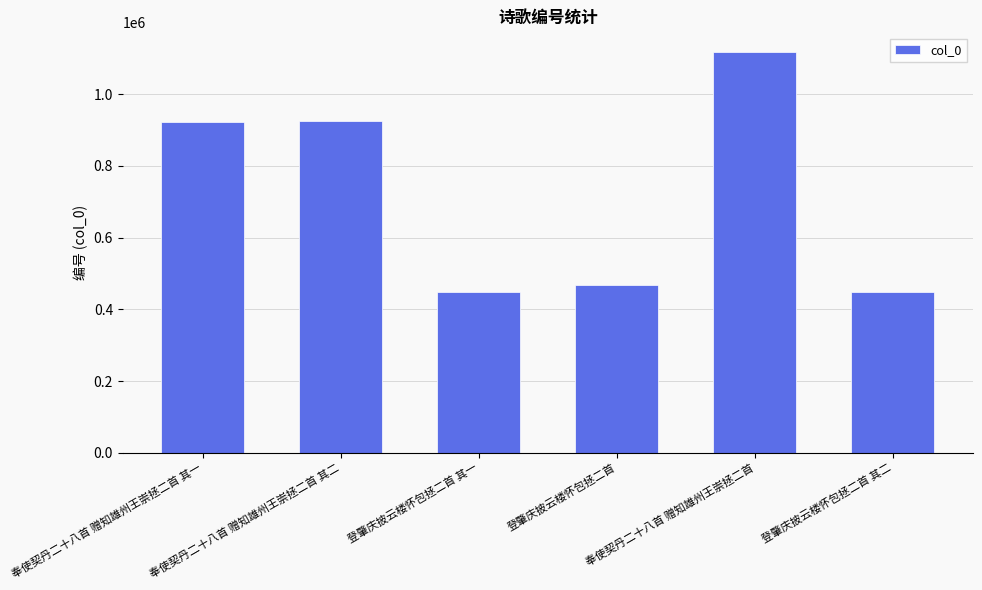

The value at 登肇庆披云楼怀包拯二首 其一 is 118794. True or false?

False